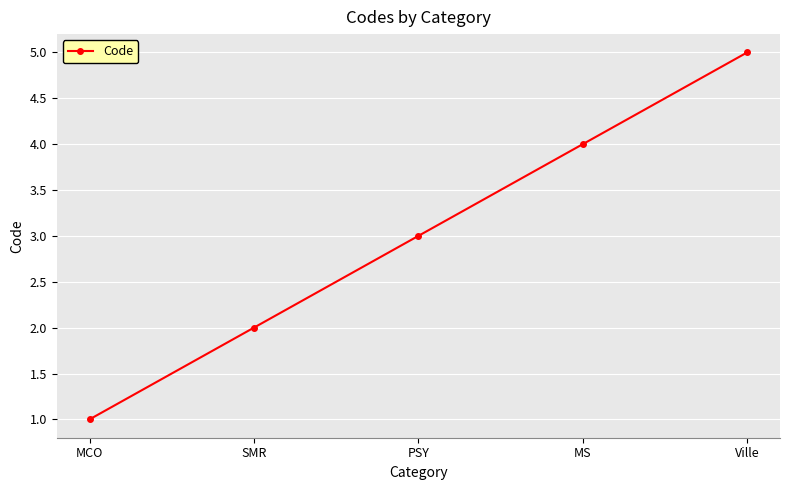

Where is the data nearest to the value 3?

PSY